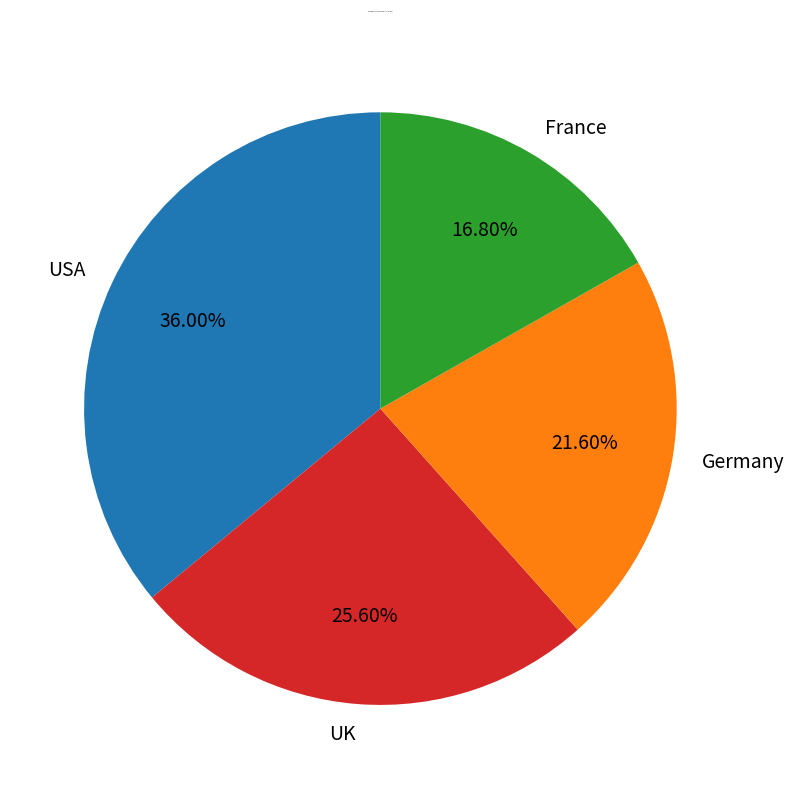

Does USA represent more than half of the total?

No